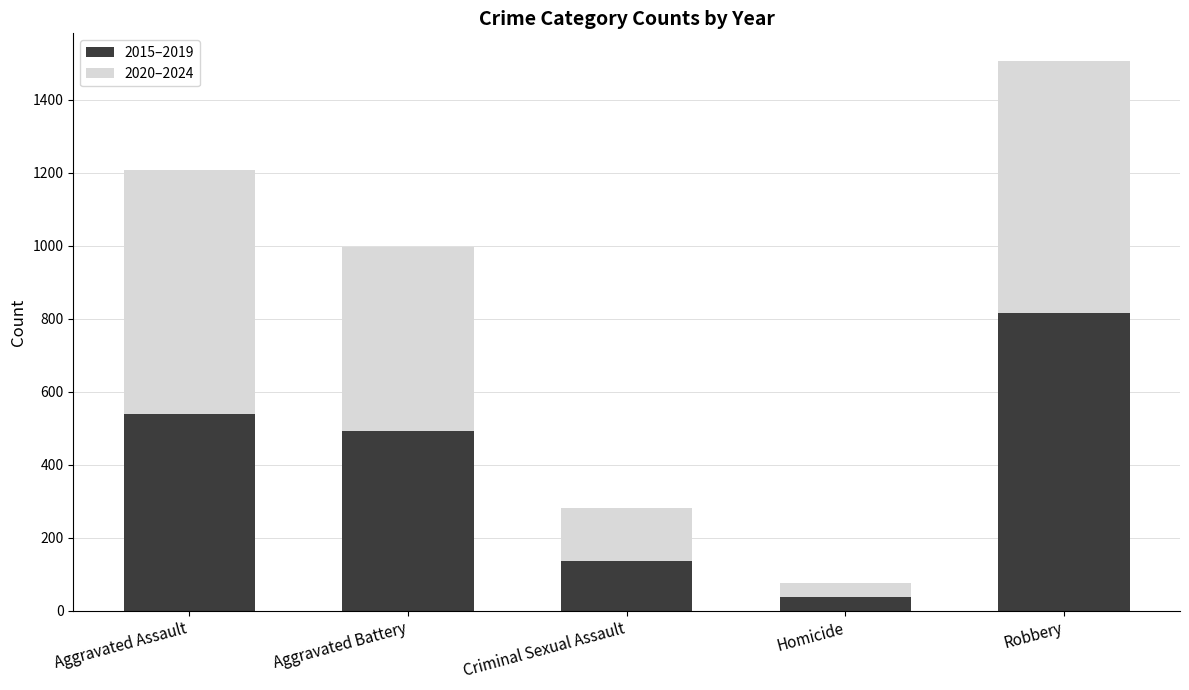

What is the total value across all series at Aggravated Assault?

1209